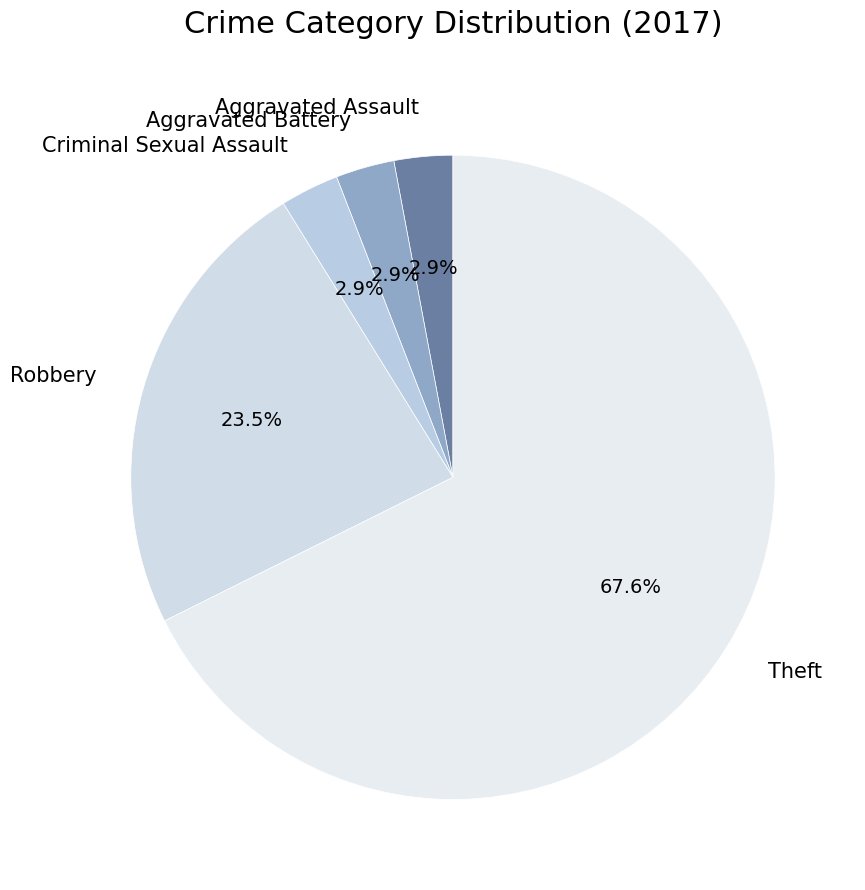

Between Criminal Sexual Assault and Robbery, which is larger?

Robbery